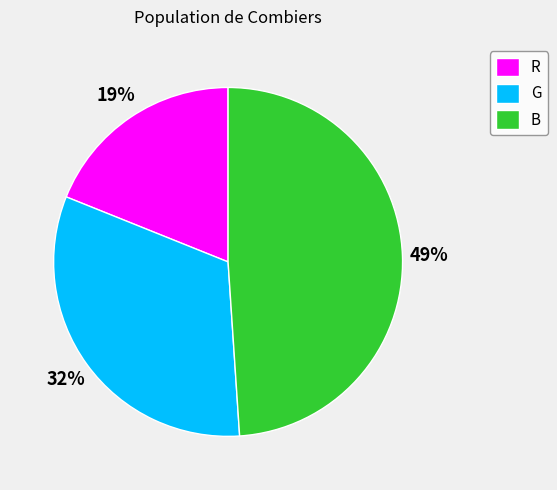

Do R and G together represent more than half of the pie?

Yes